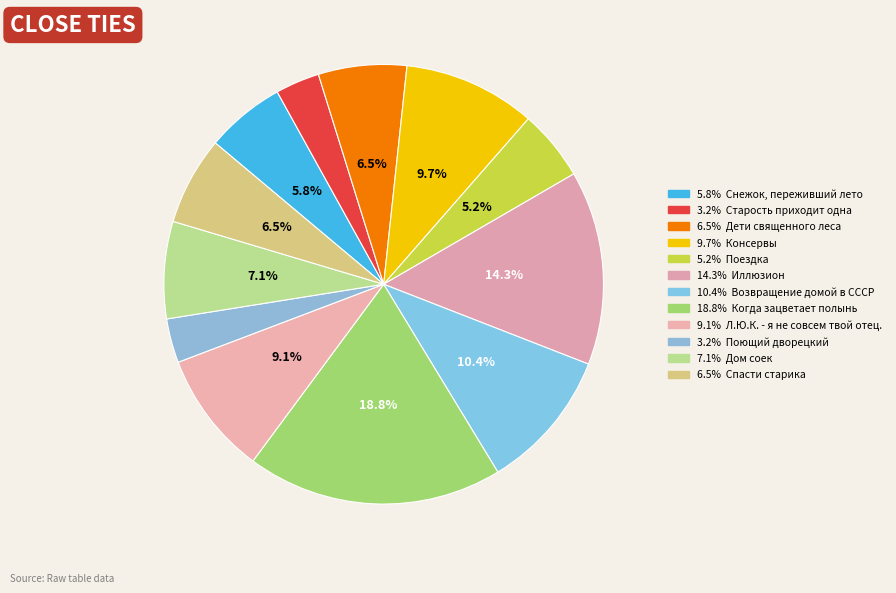

Rank the categories by value from lowest to highest.

Старость приходит одна, Поющий дворецкий, Поездка, Снежок, переживший лето, Дети священного леса, Спасти старика, Дом соек, Л.Ю.К. - я не совсем твой отец., Консервы, Возвращение домой в СССР, Иллюзион, Когда зацветает полынь